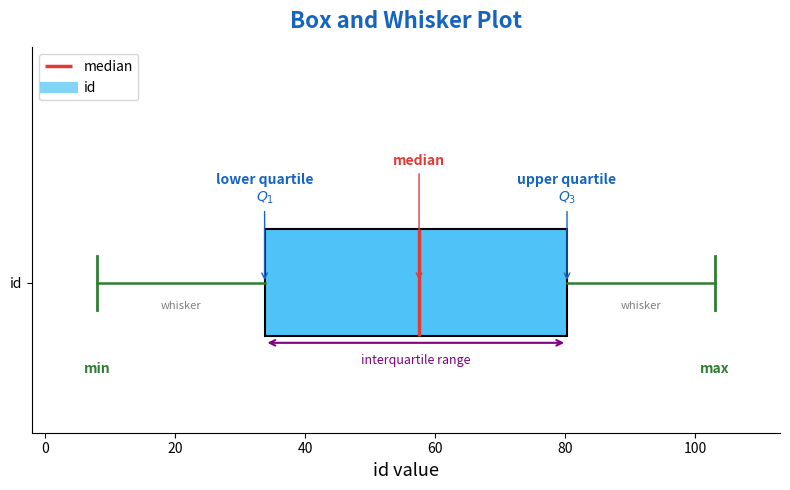

Transcribe this box plot: give where the median line is, the range the box spans, and where the two whiskers end, as read against the x-axis. The values are not printed on the chart, so give them approximately, as read against the axis.

median 58, box 34 to 80, whiskers 8 to 104